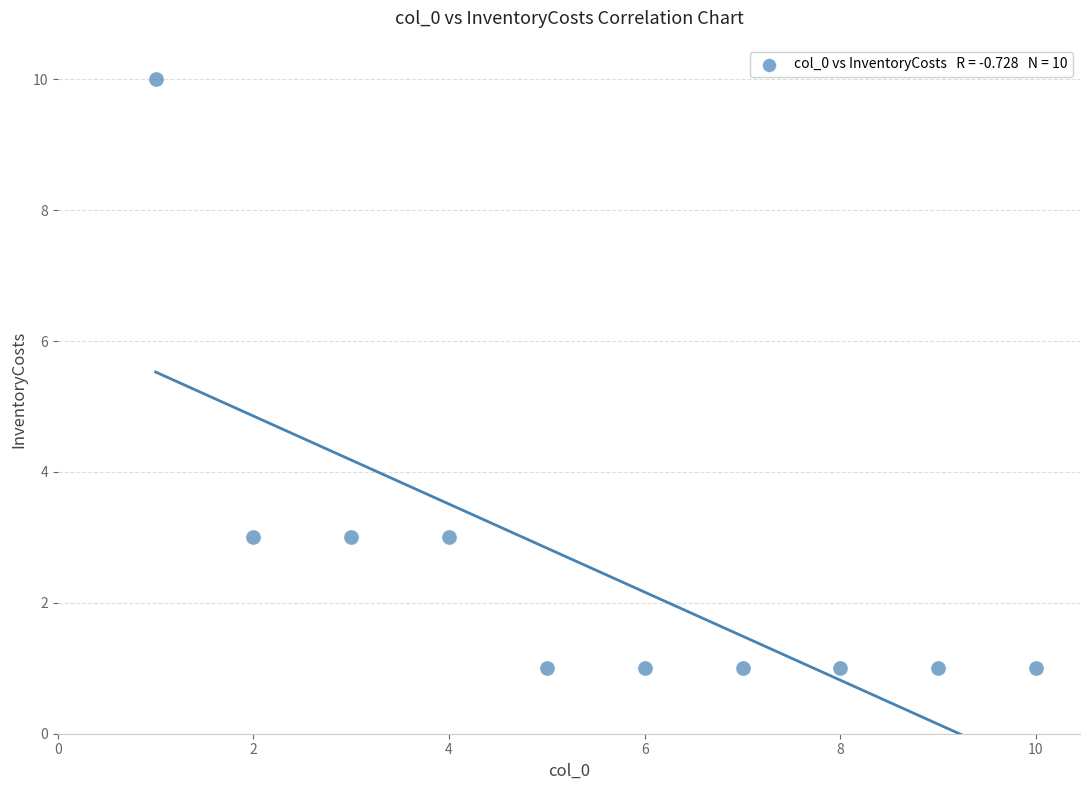

What is the average X value?

6